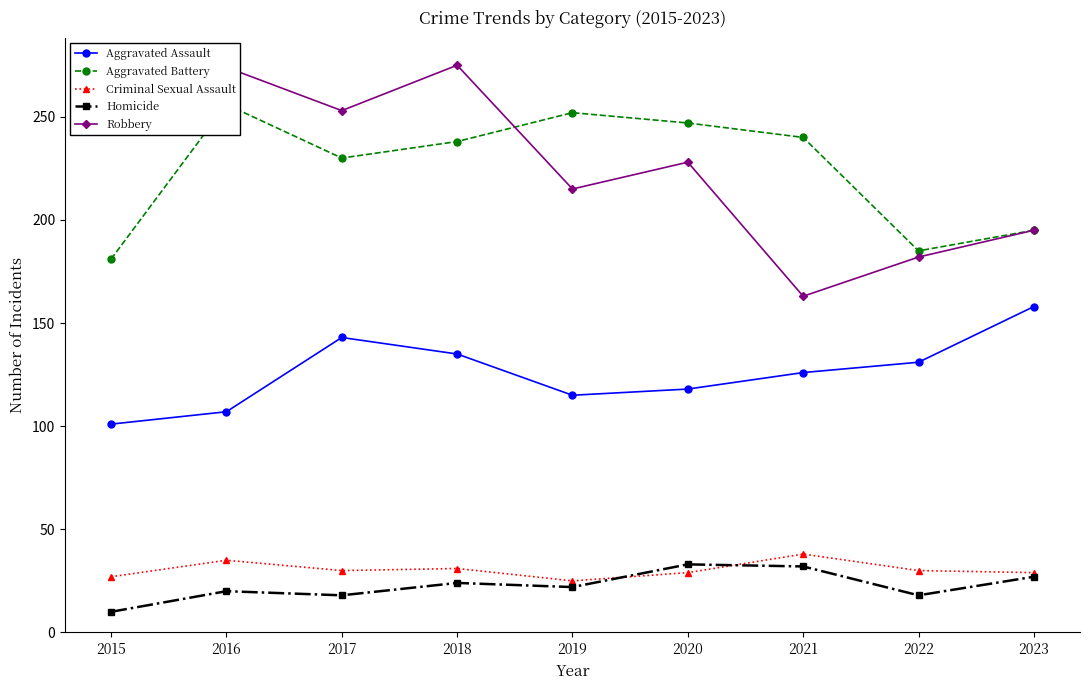

The Homicide series shows 18 at 2017. True or false?

True